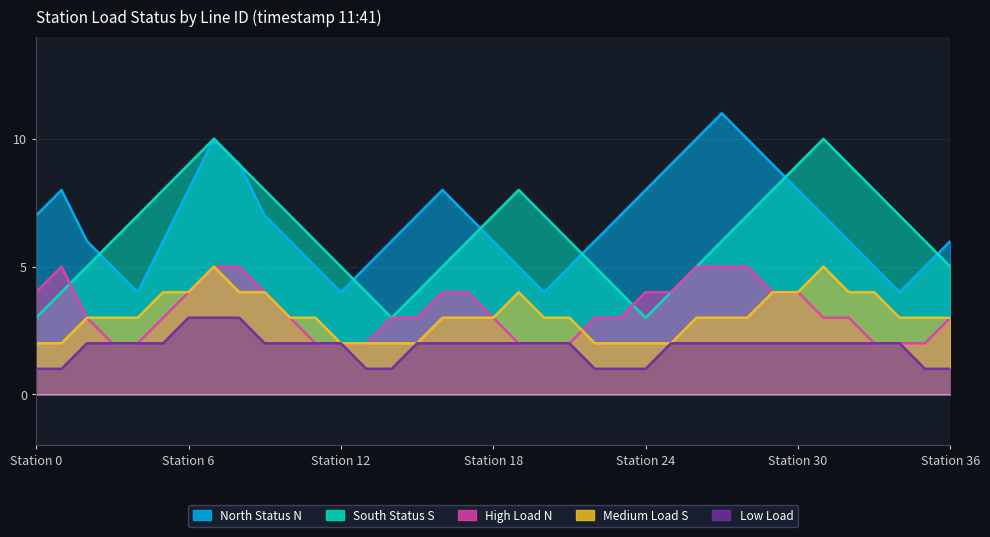

What is the difference between the Low Load values at 36 and 31?

1